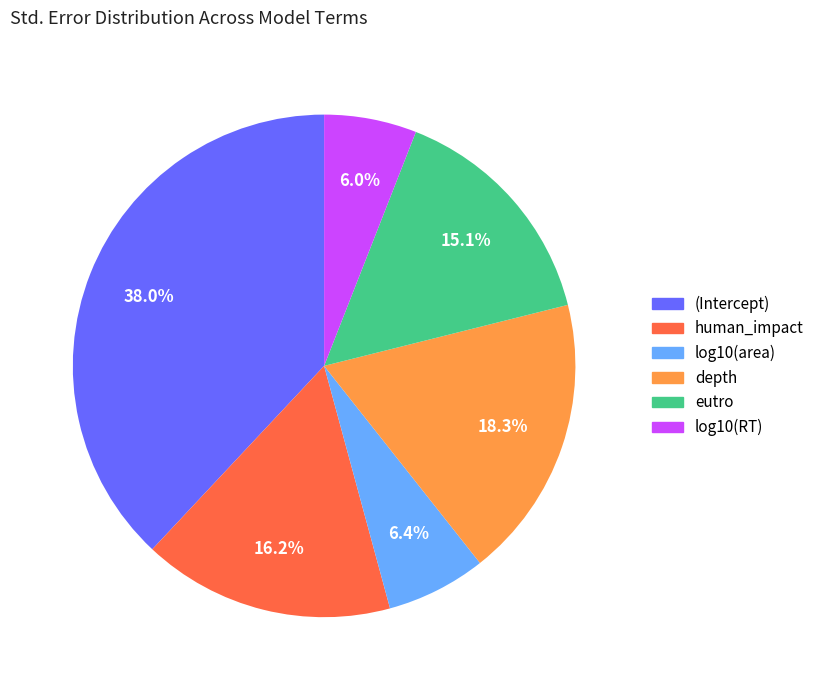

To the nearest percent, what is the combined percentage of (Intercept) and depth?

56%